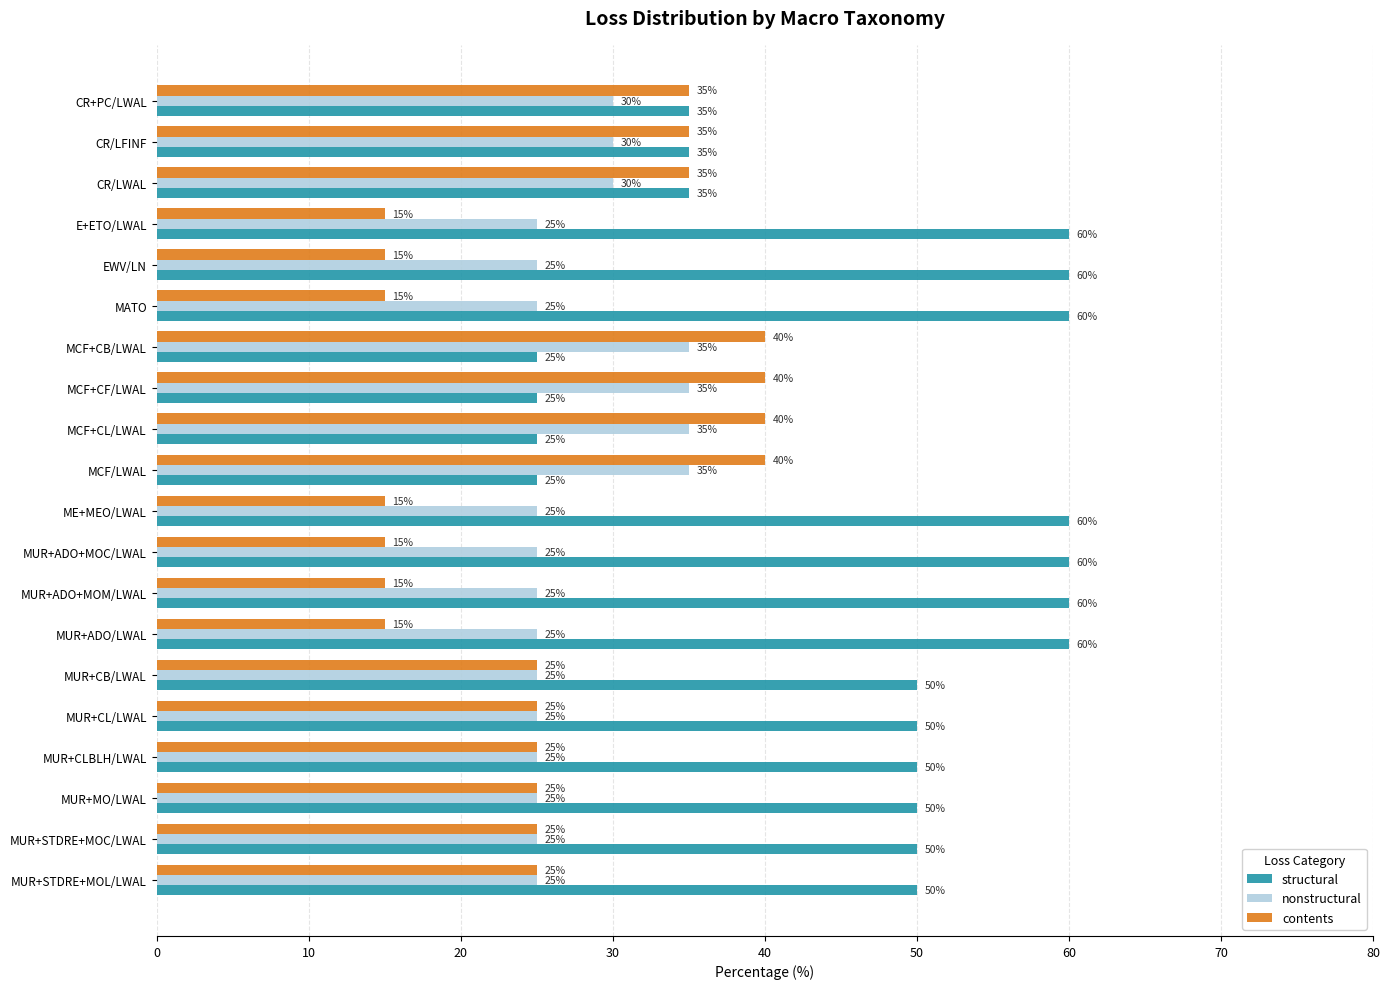

What is the sum of all structural values?

925